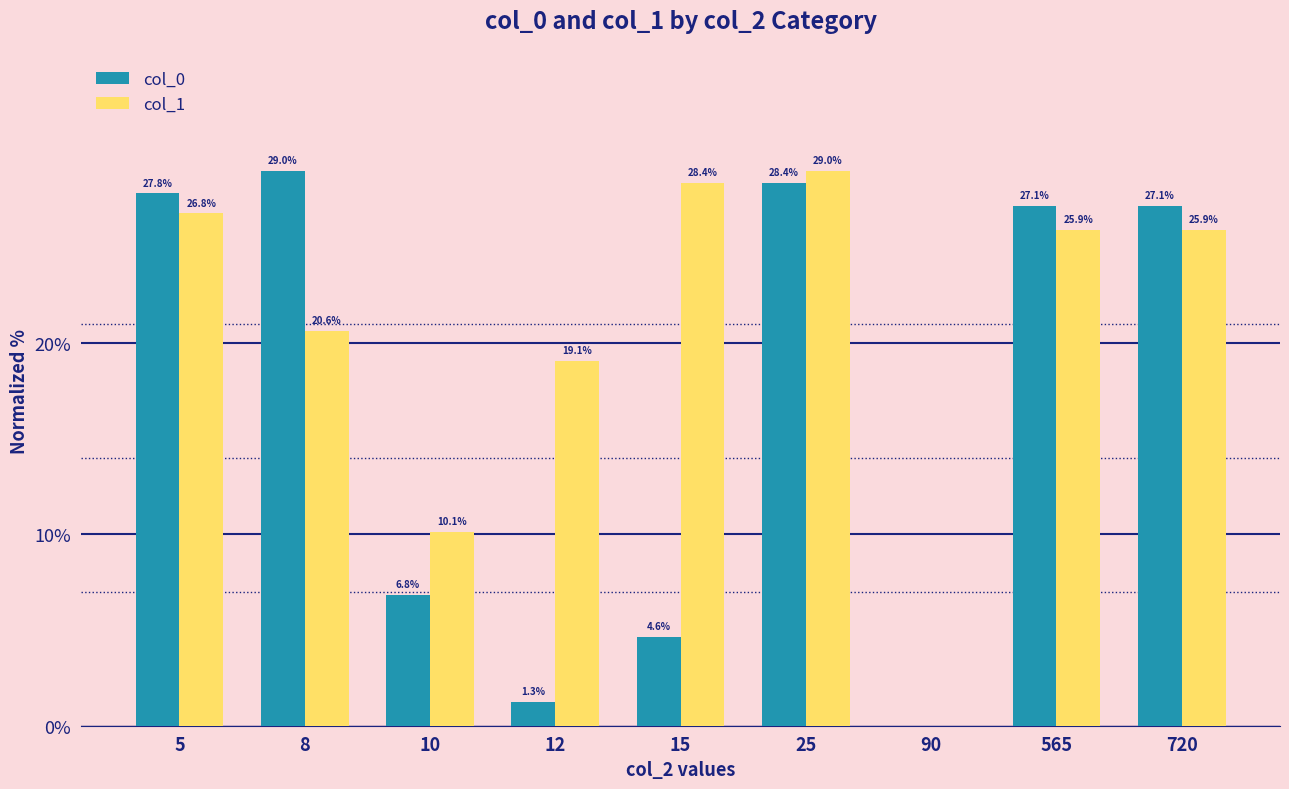

Is it true that col_0 equals 0.0 at 90?

True